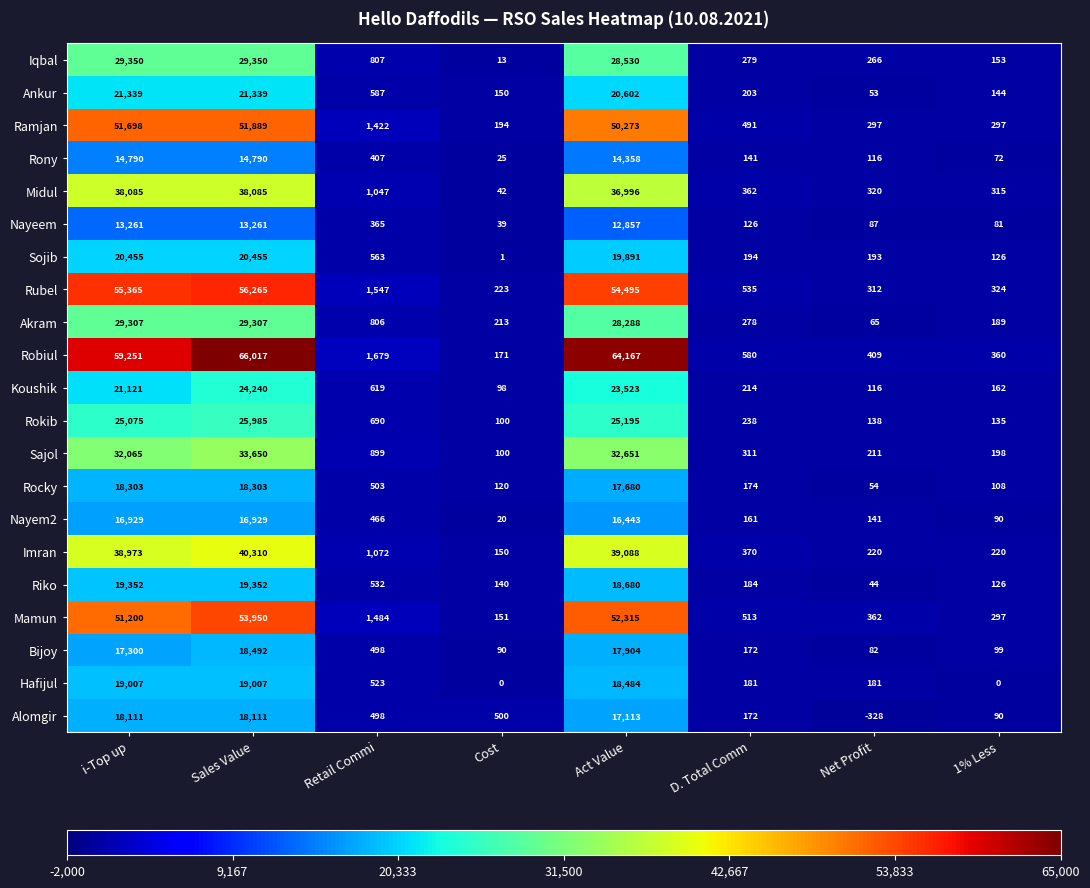

Which category has the highest value across all series?

Sales Value